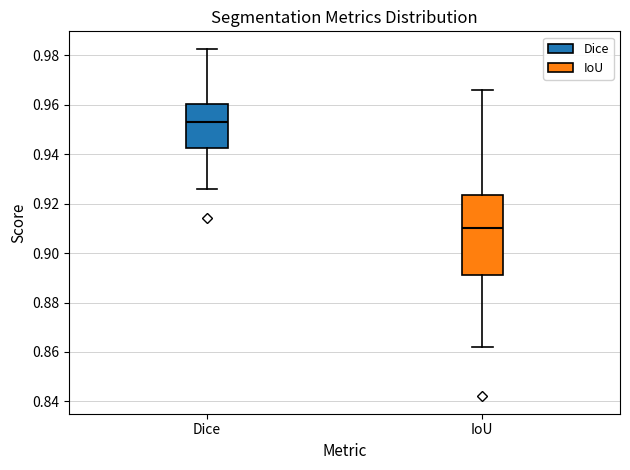

Which box is the tallest, from its lower edge to its upper edge?

IoU